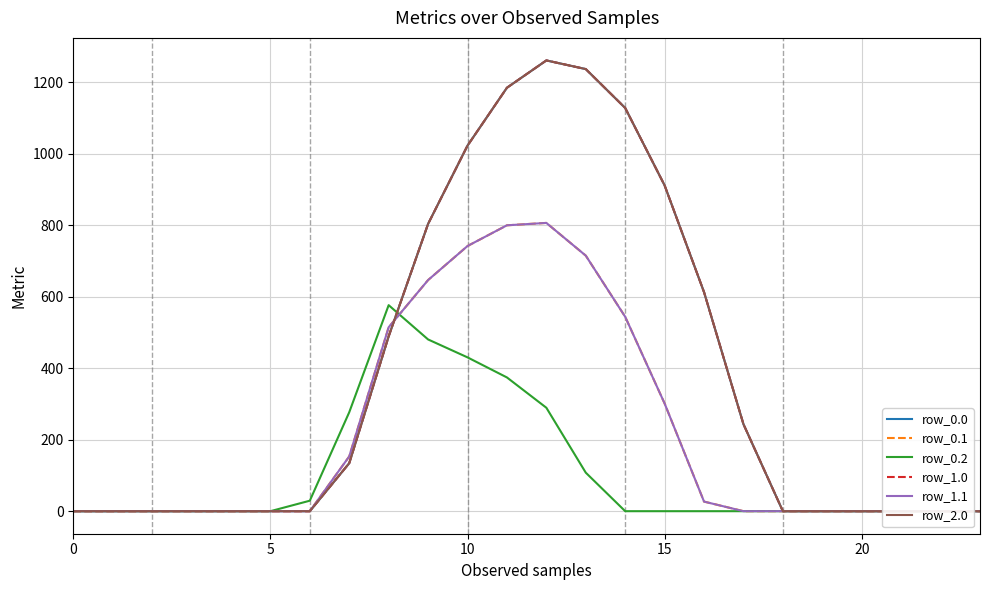

At 7, list the series in order from largest to smallest.

row_0.2, row_0.1, row_1.1, row_0.0, row_1.0, row_2.0